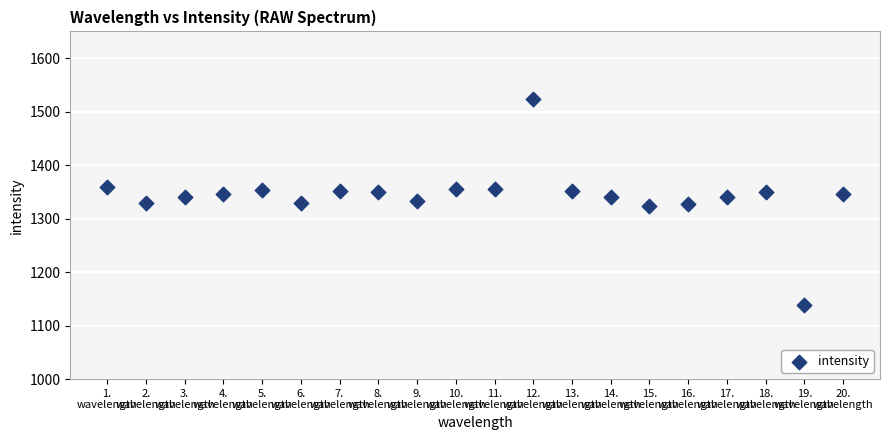

What is the range of Y values (max minus min)?

386